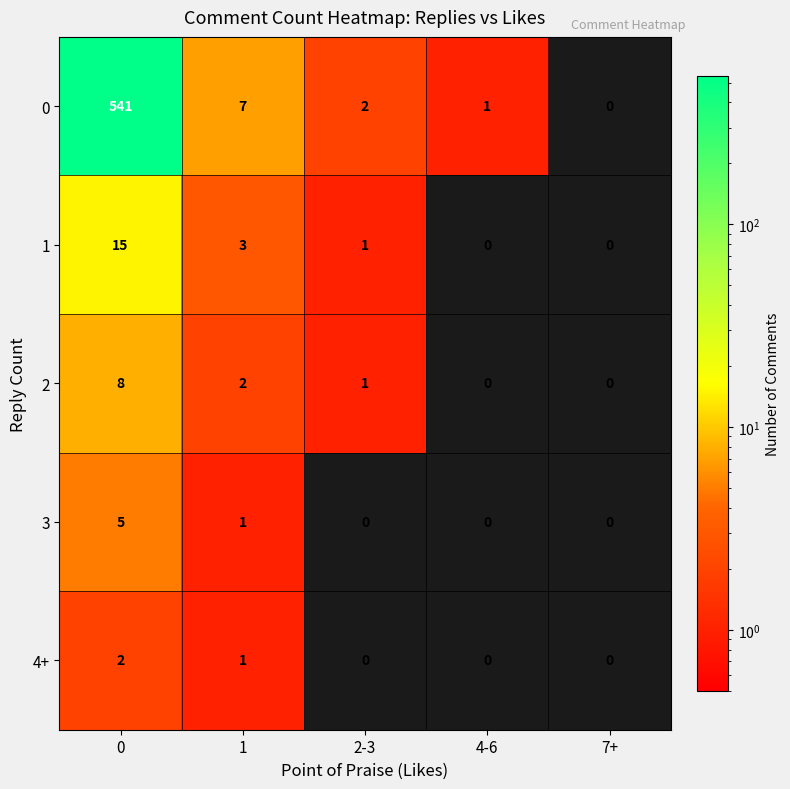

How many categories are shown in the chart?

5